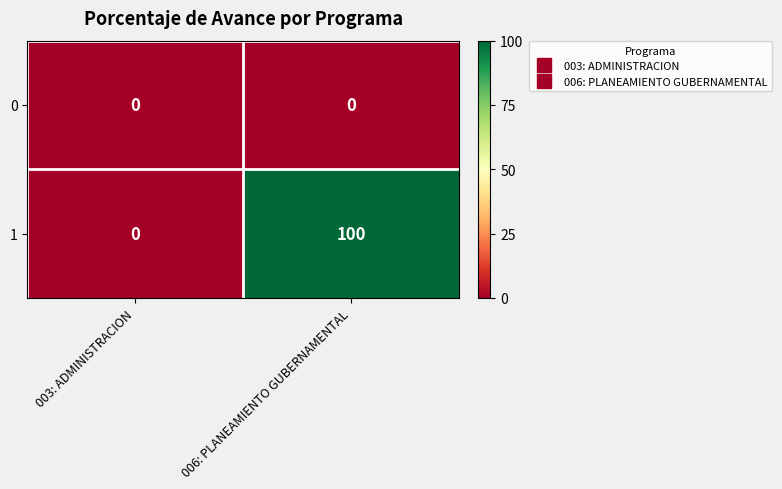

What value does the 1 series have at 006: PLANEAMIENTO GUBERNAMENTAL?

100